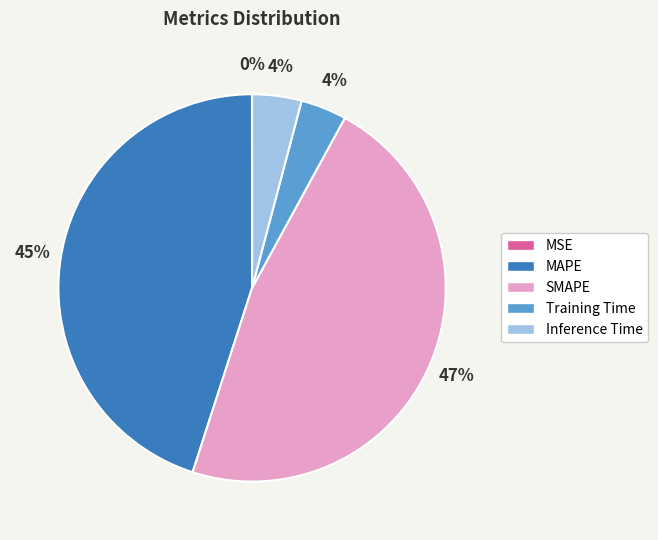

Is there a majority slice in this chart?

No